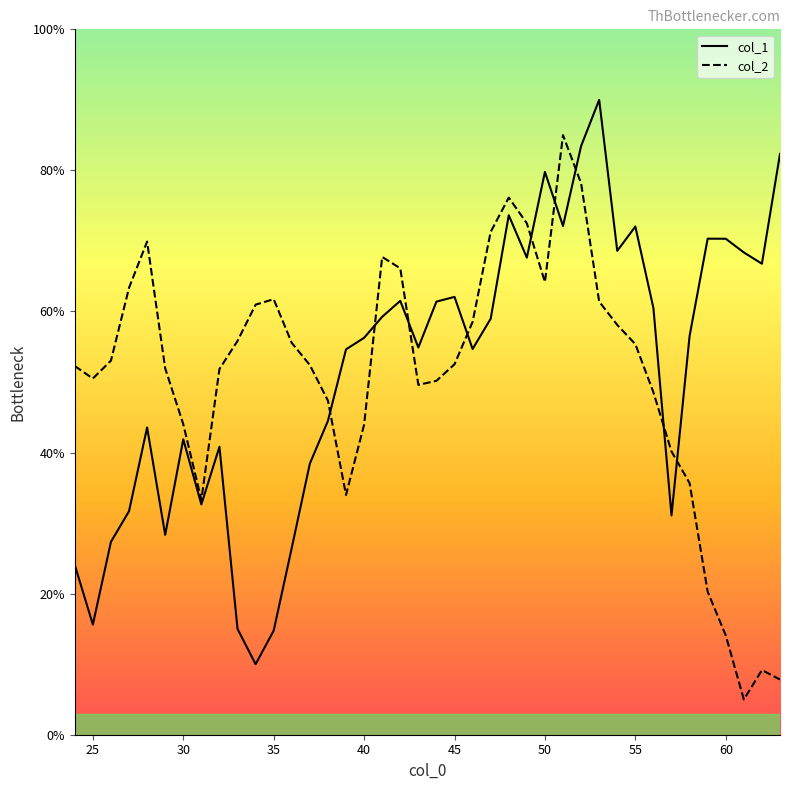

Where is the first local minimum for col_1?

25